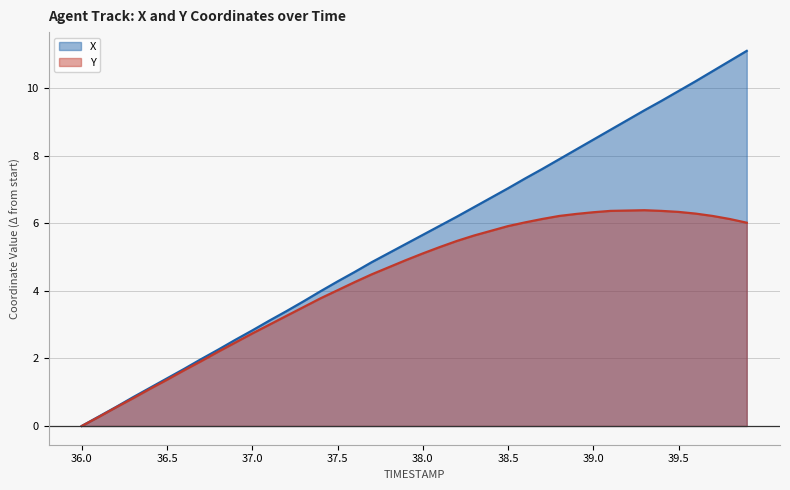

Is the value of X at 39.6 greater than the value of Y at 39.1?

Yes